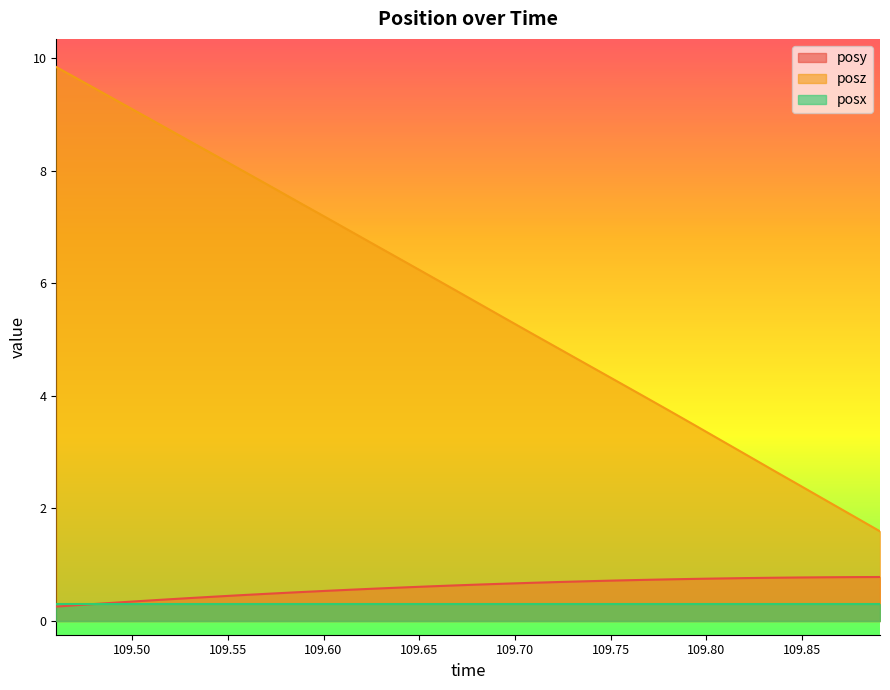

At which label is posy closest to 0?

109.4604